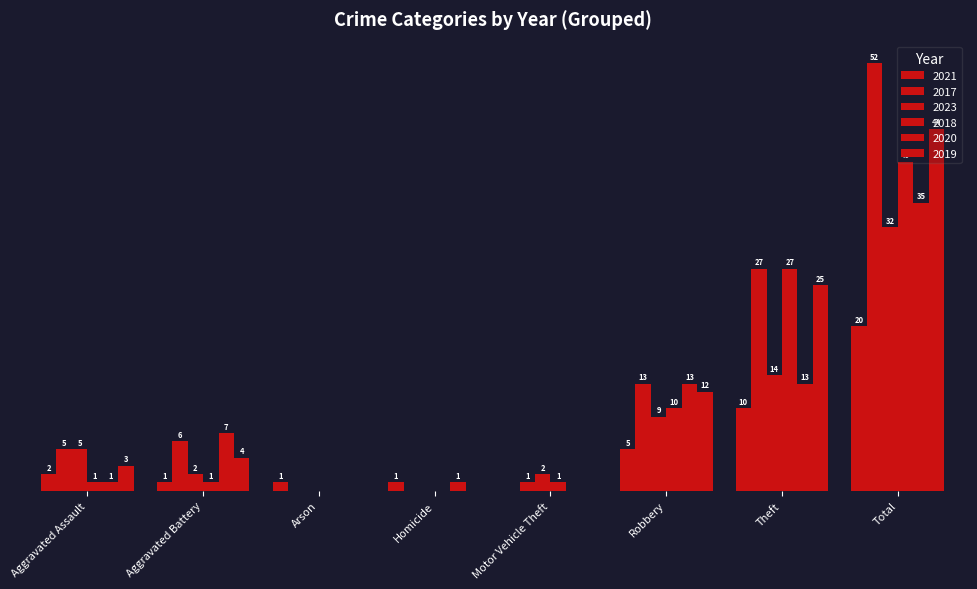

Which category has the lowest value in the 2020 series?

Arson